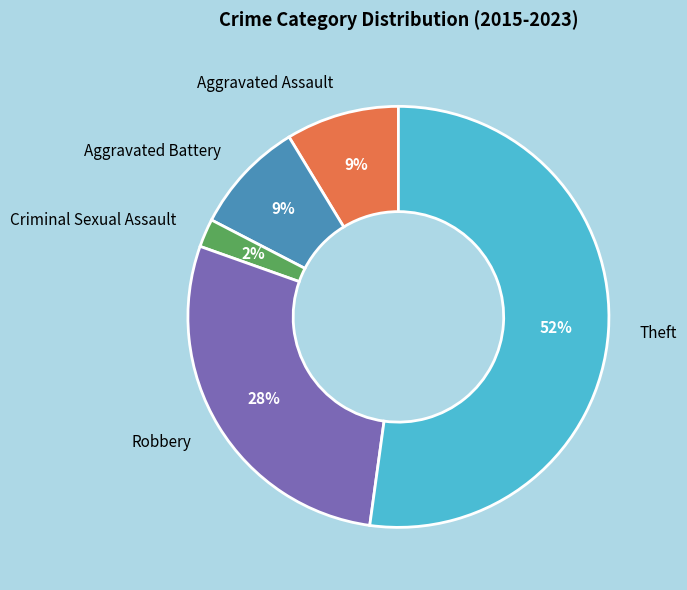

Is the sum of Criminal Sexual Assault and Aggravated Assault greater than half?

No